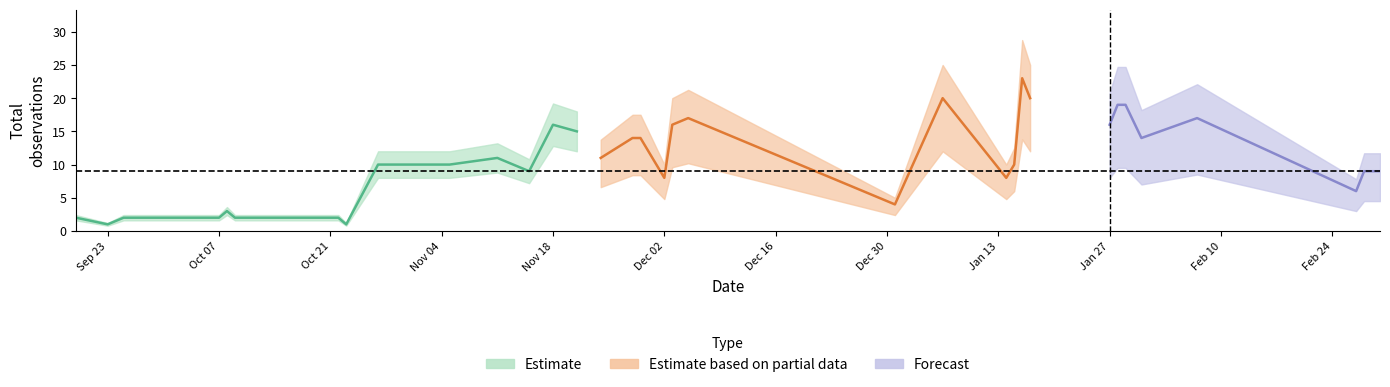

What is the sum of all values?

372